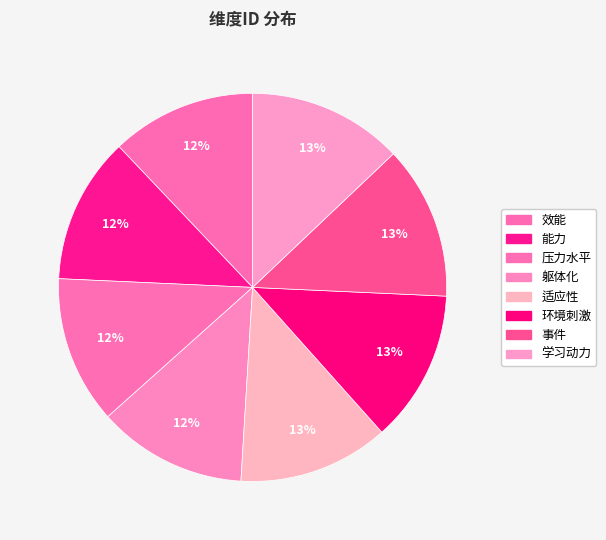

Rank the categories by value from highest to lowest.

学习动力, 事件, 环境刺激, 适应性, 躯体化, 压力水平, 能力, 效能